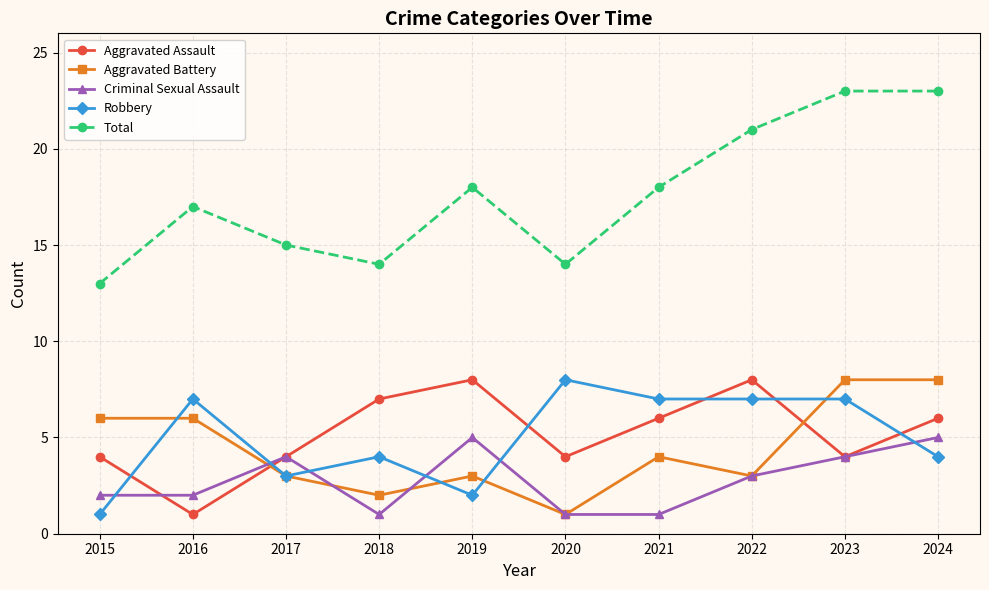

What is the sum of all Robbery values?

50